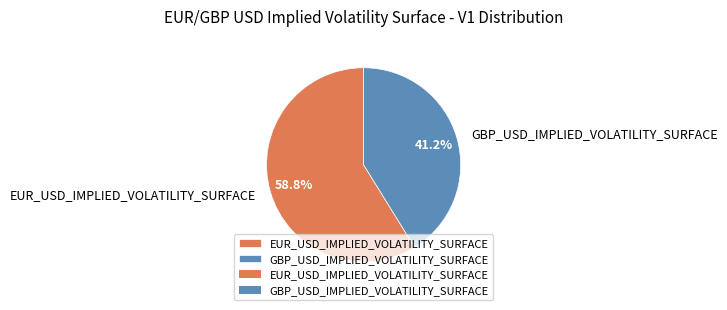

To the nearest percent, what is the difference between the largest and smallest slice percentages?

18%